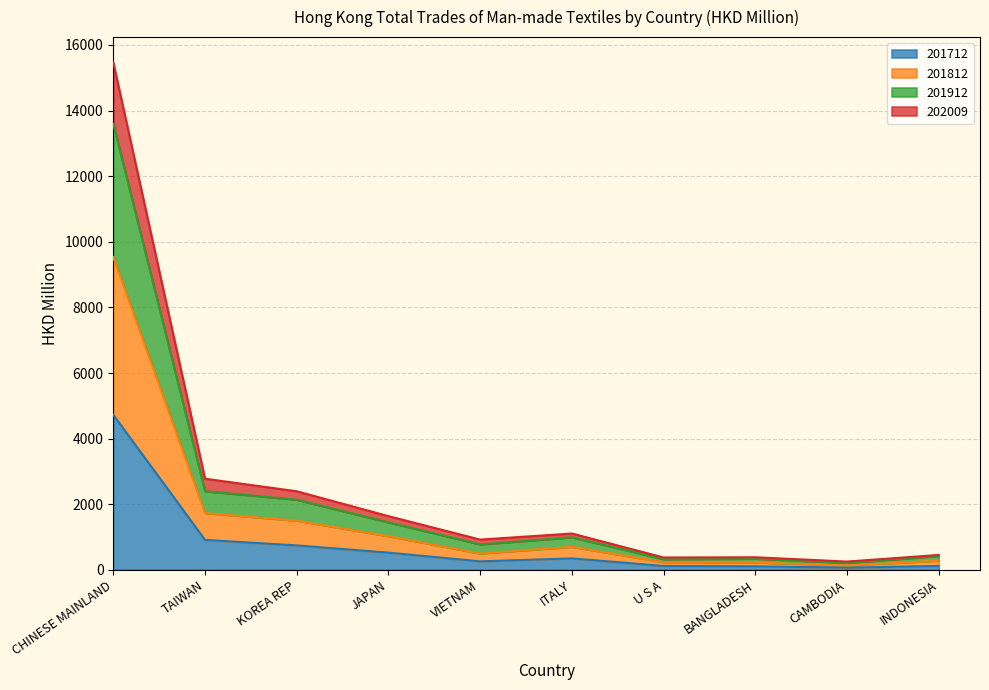

At which label does 201712 reach its peak?

CHINESE MAINLAND